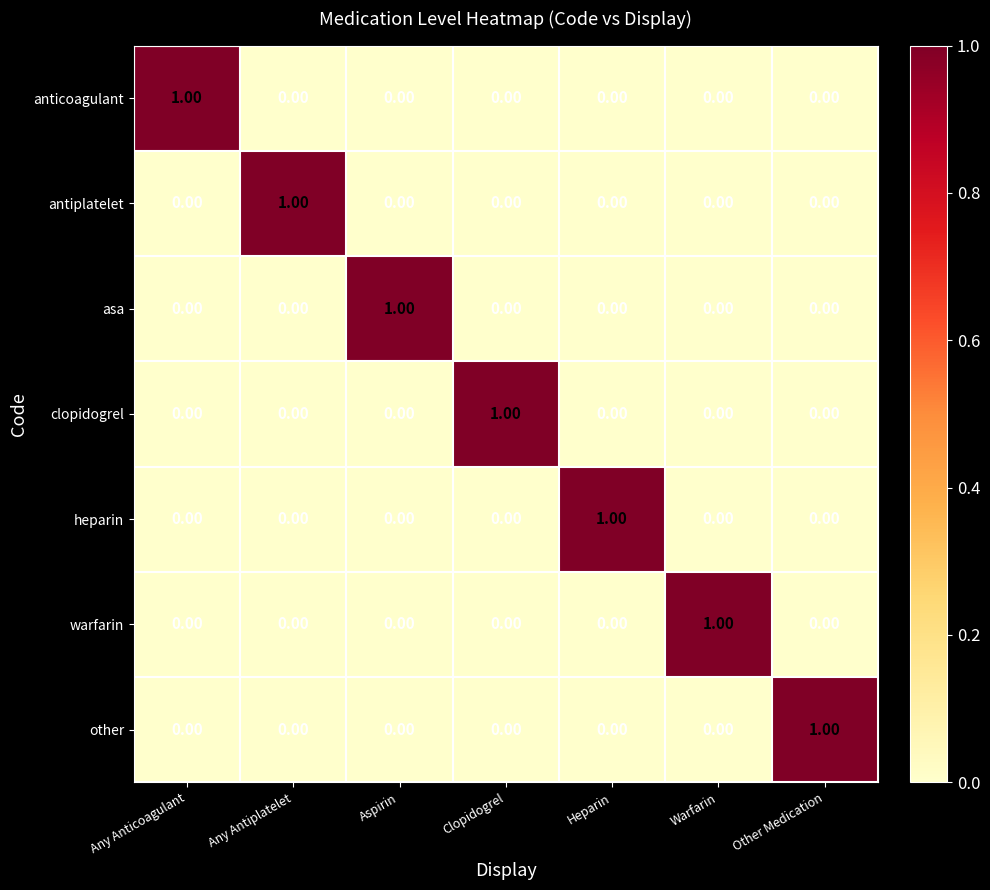

Count the number of data series in this chart.

7